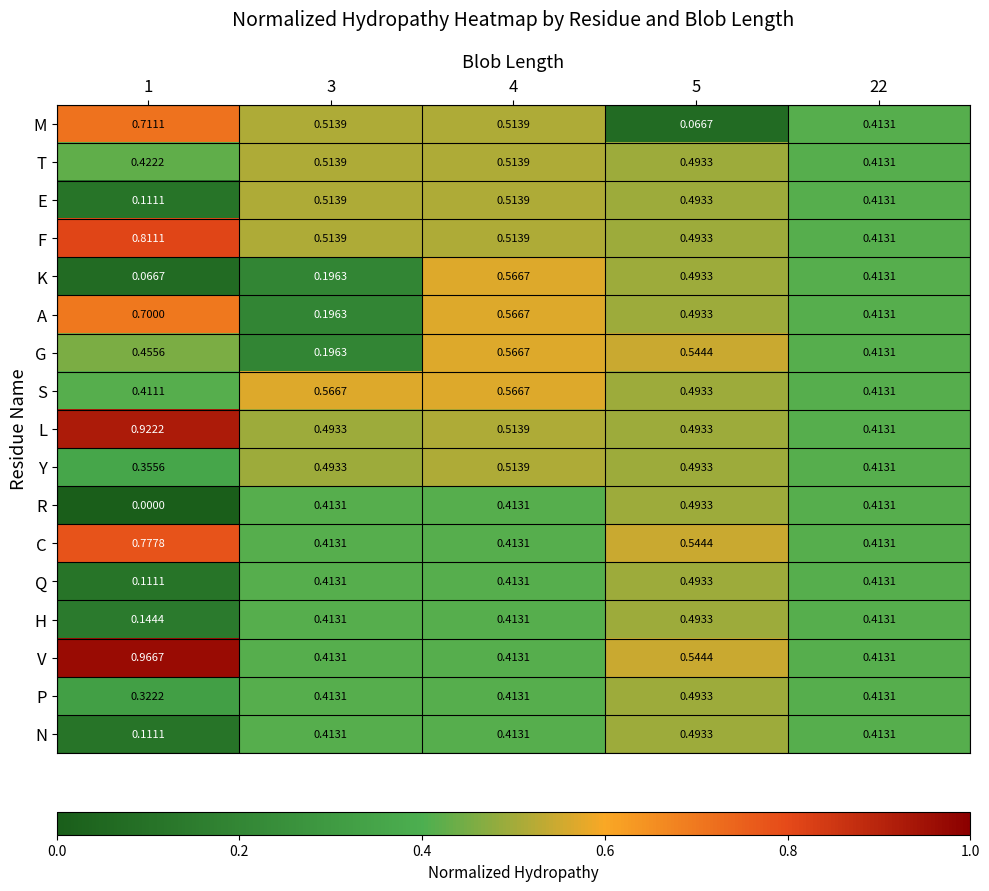

Which series changed the most between 1 and 3?

V